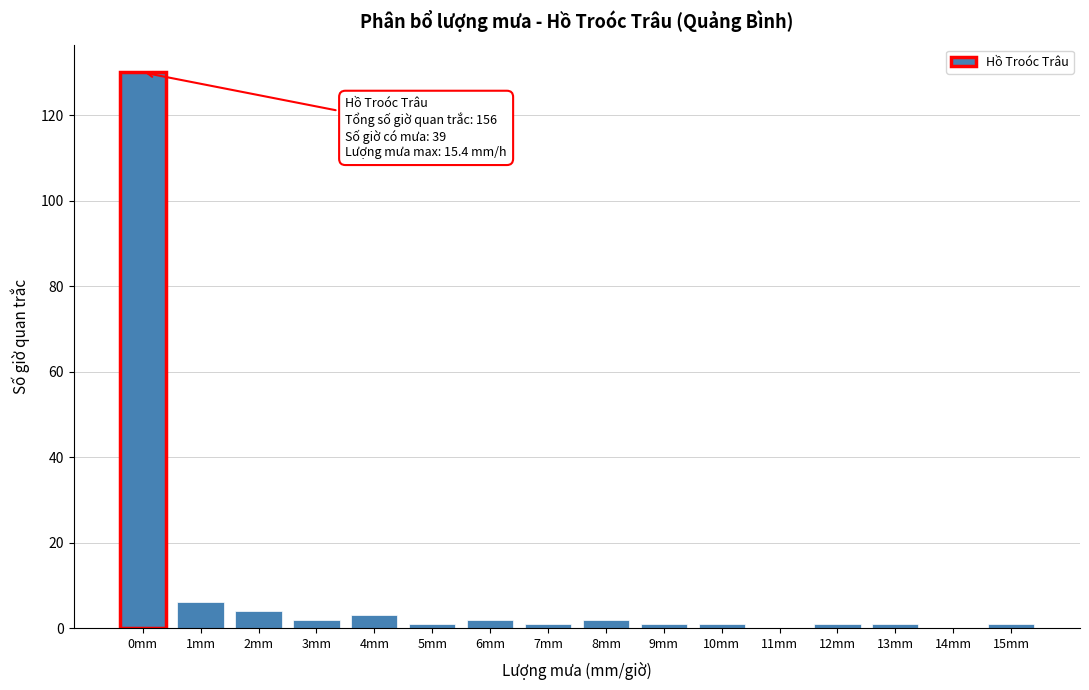

Reading left to right, transcribe all the data shown in this chart.

0mm=130	1mm=6	2mm=4	3mm=2	4mm=3	5mm=1	6mm=2	7mm=1	8mm=2	9mm=1	10mm=1	11mm=0	12mm=1	13mm=1	14mm=0	15mm=1